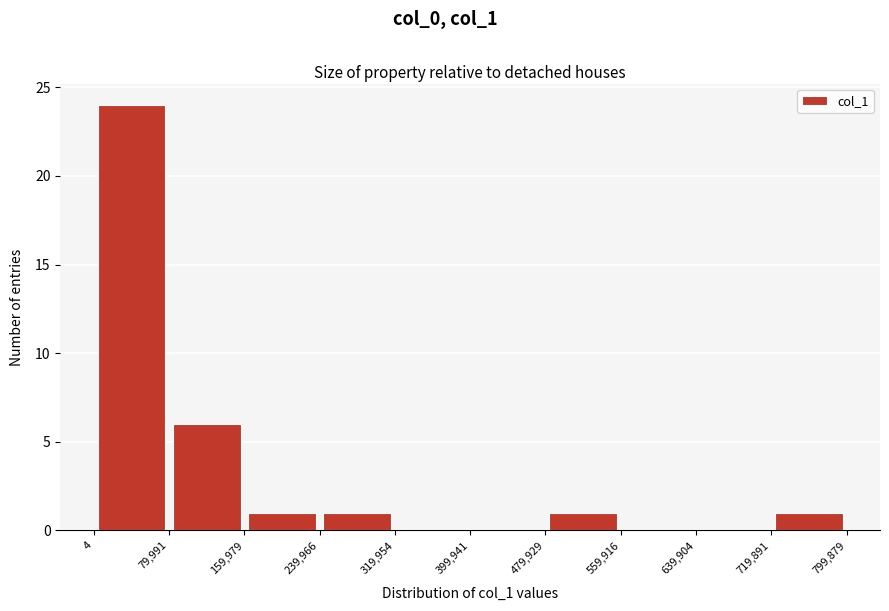

Reading left to right, transcribe this chart: for each bar, give the range it covers on the x-axis and its height. The values are not printed on the chart, so give them approximately, as read against the axis.

4 to 79,991: 24
79,991 to 159,979: 6
159,979 to 239,966: 1
239,966 to 319,954: 1
319,954 to 399,941: 0
399,941 to 479,929: 0
479,929 to 559,916: 1
559,916 to 639,904: 0
639,904 to 719,891: 0
719,891 to 799,879: 1